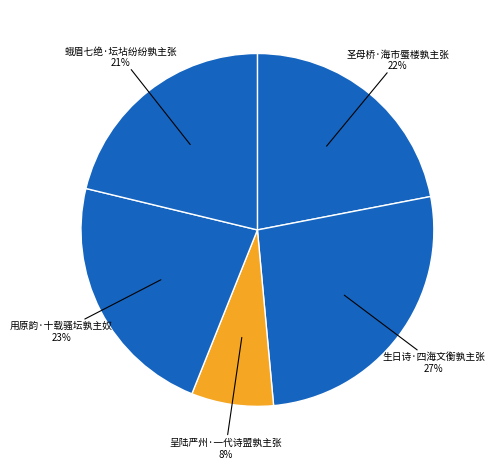

How many segments does this pie chart have?

5